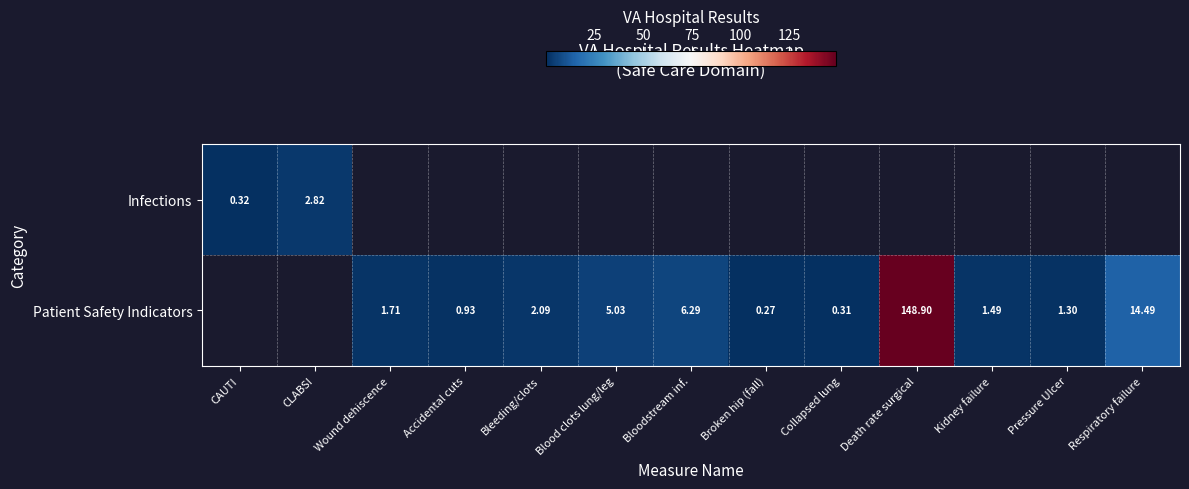

Count the number of categories in the chart.

13